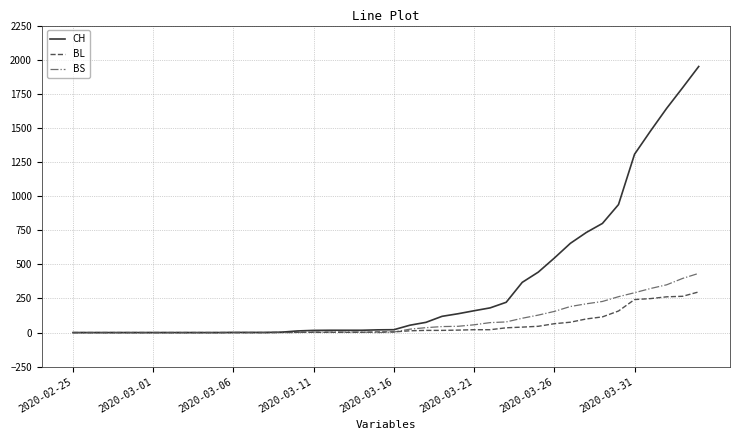

Is this an area chart (filled region under the line)?

No